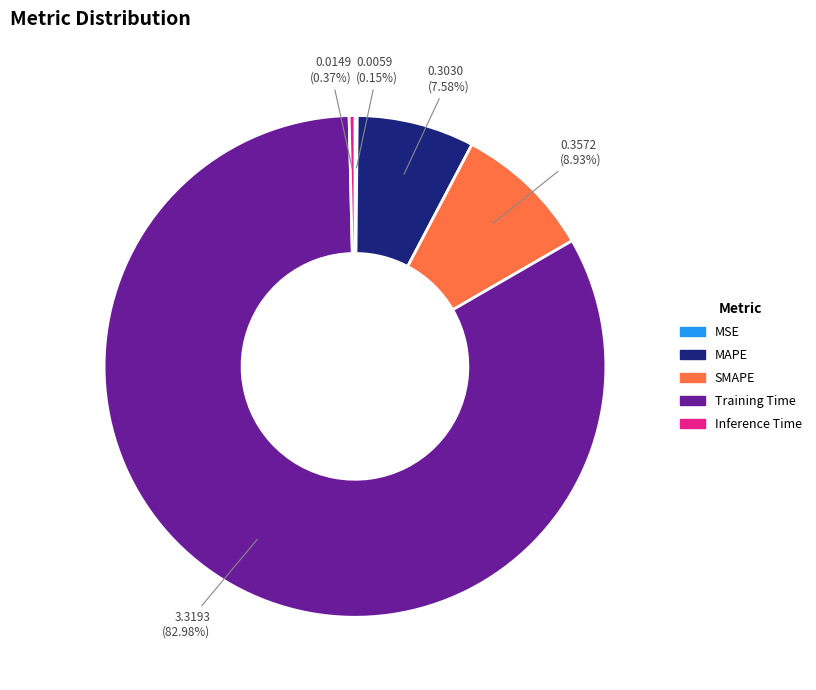

What is the largest slice in the pie chart?

Training Time